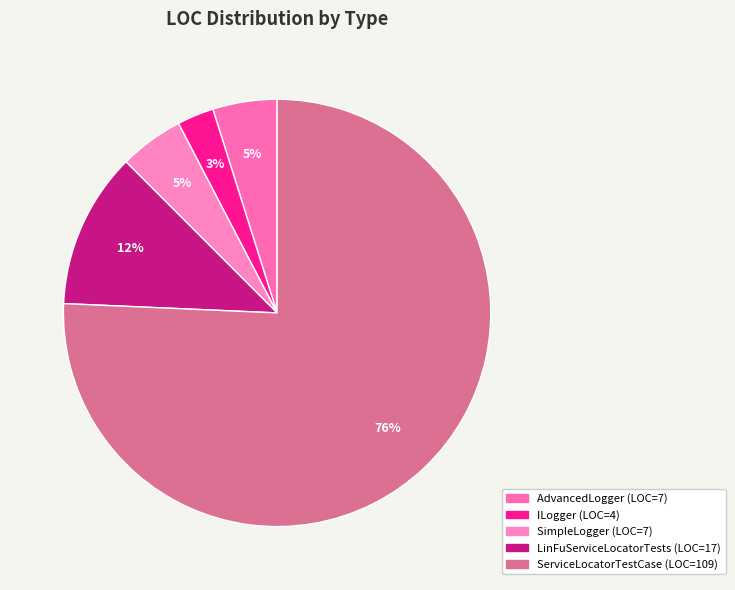

How many segments does this pie chart have?

5